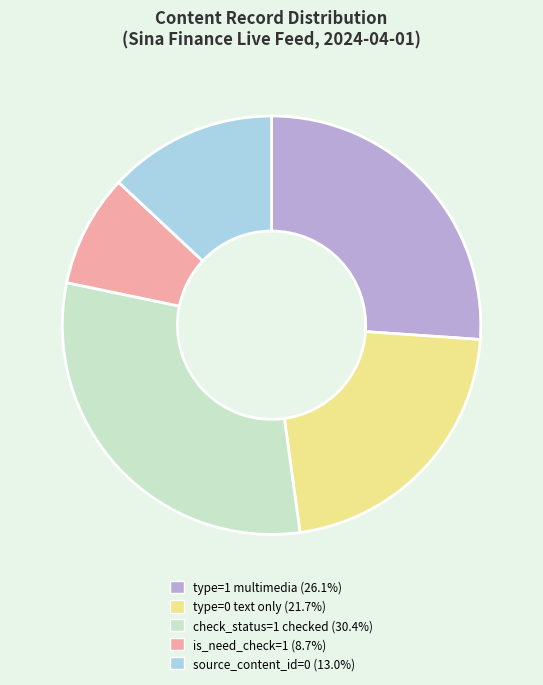

Does any single category account for the majority?

No